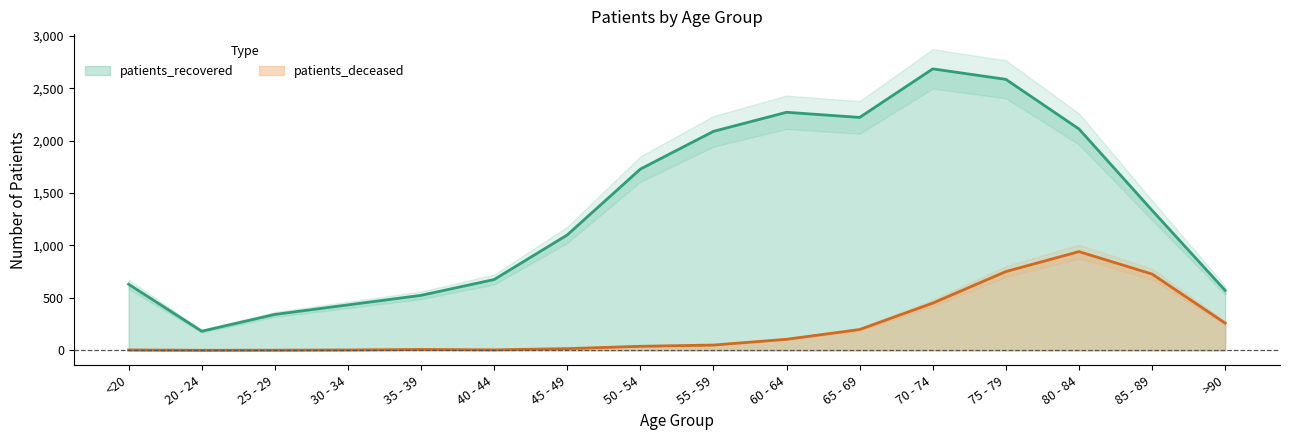

Is it true that patients_deceased equals 794 at 70 - 74?

False